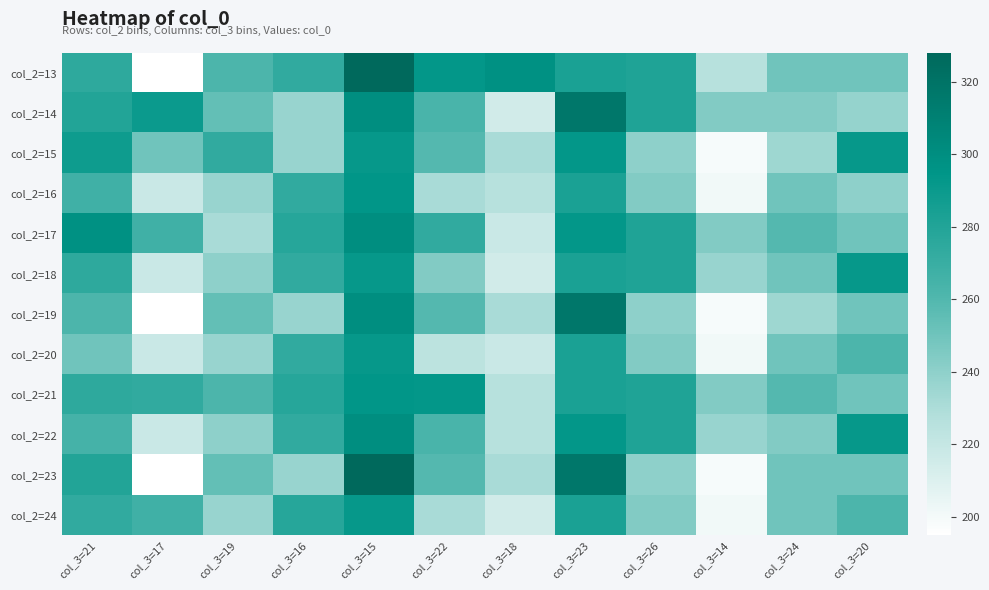

Reading right to left, extract all data points from this chart.

col_2=13: col_3=20=250	col_3=24=250	col_3=14=226	col_3=26=281	col_3=23=283	col_3=18=298	col_3=22=293	col_3=15=328	col_3=16=273	col_3=19=262	col_3=17=195	col_3=21=275
col_2=14: col_3=20=238	col_3=24=244	col_3=14=244	col_3=26=281	col_3=23=317	col_3=18=215	col_3=22=263	col_3=15=300	col_3=16=237	col_3=19=254	col_3=17=290	col_3=21=280
col_2=15: col_3=20=292	col_3=24=235	col_3=14=199	col_3=26=240	col_3=23=293	col_3=18=231	col_3=22=259	col_3=15=292	col_3=16=237	col_3=19=273	col_3=17=250	col_3=21=288
col_2=16: col_3=20=240	col_3=24=250	col_3=14=201	col_3=26=244	col_3=23=283	col_3=18=226	col_3=22=231	col_3=15=294	col_3=16=273	col_3=19=237	col_3=17=218	col_3=21=267
col_2=17: col_3=20=250	col_3=24=259	col_3=14=244	col_3=26=281	col_3=23=293	col_3=18=218	col_3=22=273	col_3=15=300	col_3=16=278	col_3=19=231	col_3=17=267	col_3=21=298
col_2=18: col_3=20=292	col_3=24=250	col_3=14=237	col_3=26=281	col_3=23=283	col_3=18=215	col_3=22=244	col_3=15=292	col_3=16=273	col_3=19=240	col_3=17=218	col_3=21=275
col_2=19: col_3=20=250	col_3=24=235	col_3=14=199	col_3=26=240	col_3=23=317	col_3=18=231	col_3=22=259	col_3=15=300	col_3=16=237	col_3=19=254	col_3=17=195	col_3=21=262
col_2=20: col_3=20=262	col_3=24=250	col_3=14=201	col_3=26=244	col_3=23=283	col_3=18=218	col_3=22=224	col_3=15=292	col_3=16=273	col_3=19=237	col_3=17=218	col_3=21=250
col_2=21: col_3=20=250	col_3=24=259	col_3=14=244	col_3=26=281	col_3=23=283	col_3=18=226	col_3=22=293	col_3=15=294	col_3=16=278	col_3=19=262	col_3=17=273	col_3=21=275
col_2=22: col_3=20=292	col_3=24=244	col_3=14=237	col_3=26=281	col_3=23=293	col_3=18=226	col_3=22=263	col_3=15=300	col_3=16=273	col_3=19=240	col_3=17=218	col_3=21=265
col_2=23: col_3=20=250	col_3=24=250	col_3=14=199	col_3=26=240	col_3=23=317	col_3=18=231	col_3=22=259	col_3=15=328	col_3=16=237	col_3=19=254	col_3=17=195	col_3=21=280
col_2=24: col_3=20=262	col_3=24=250	col_3=14=201	col_3=26=244	col_3=23=283	col_3=18=215	col_3=22=231	col_3=15=292	col_3=16=278	col_3=19=237	col_3=17=267	col_3=21=273